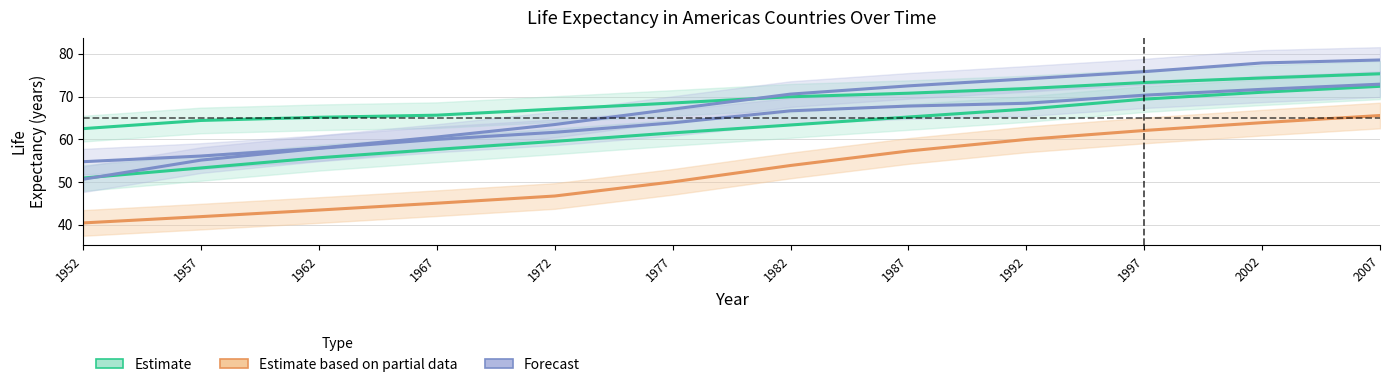

What is the difference between the Estimate based on partial data values at 1957 and 1962?

1.5